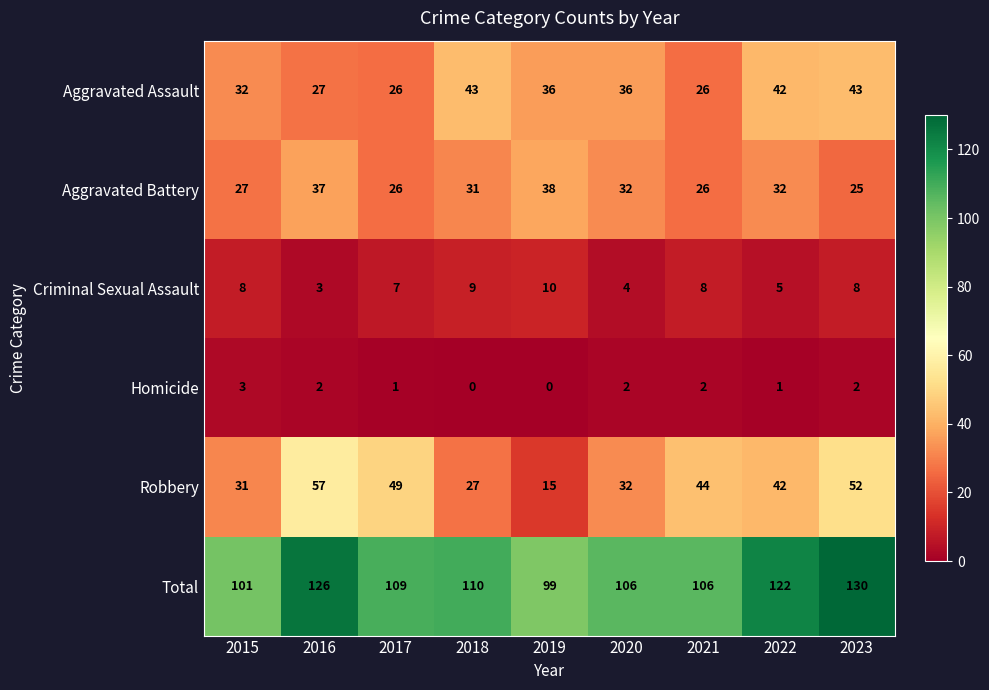

What is the maximum value shown in the chart?

130